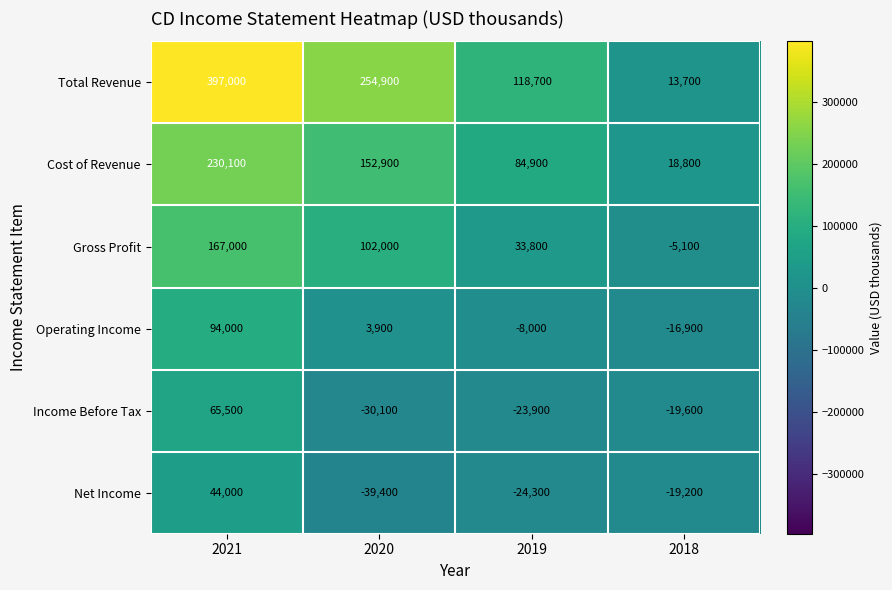

The Total Revenue series shows 123211 at 2021. True or false?

False